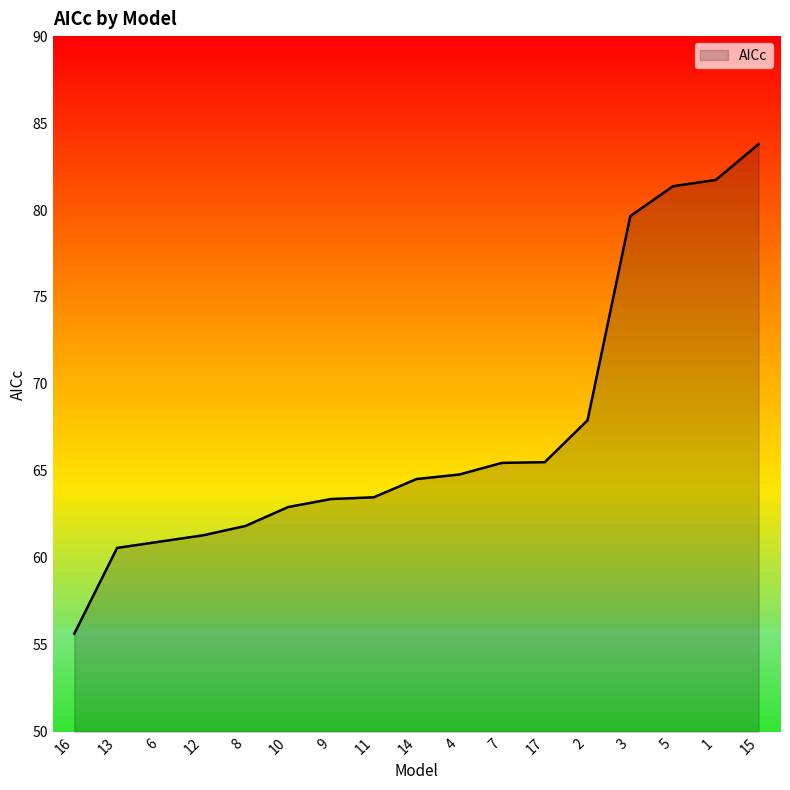

Which has a higher value, 3 or 10?

3